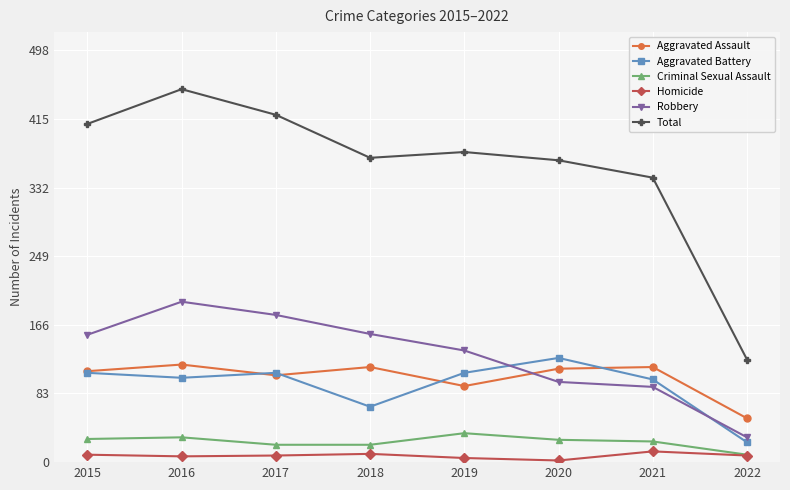

What is the difference between the second highest and minimum values in the Homicide series?

8